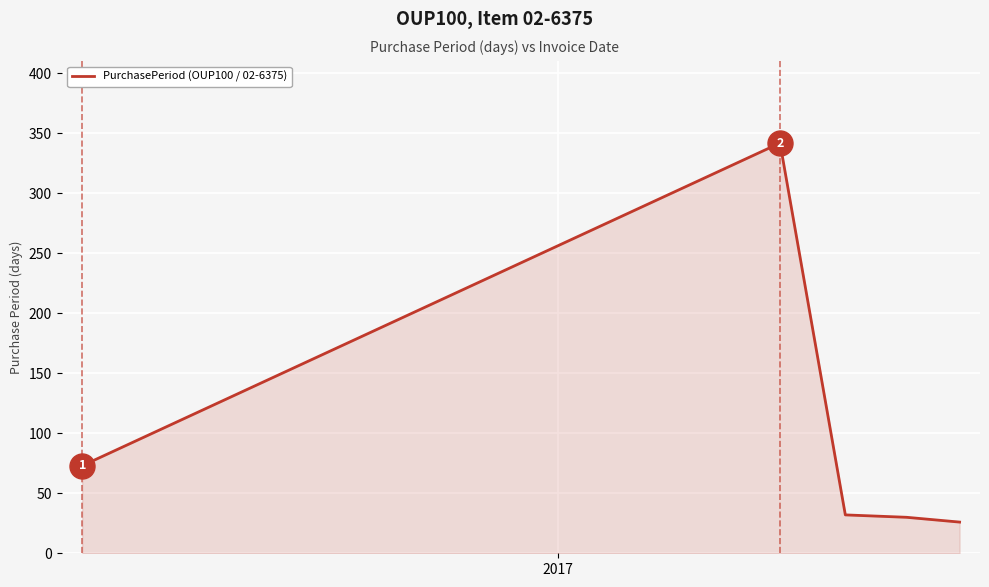

How many distinct data groups are displayed?

1